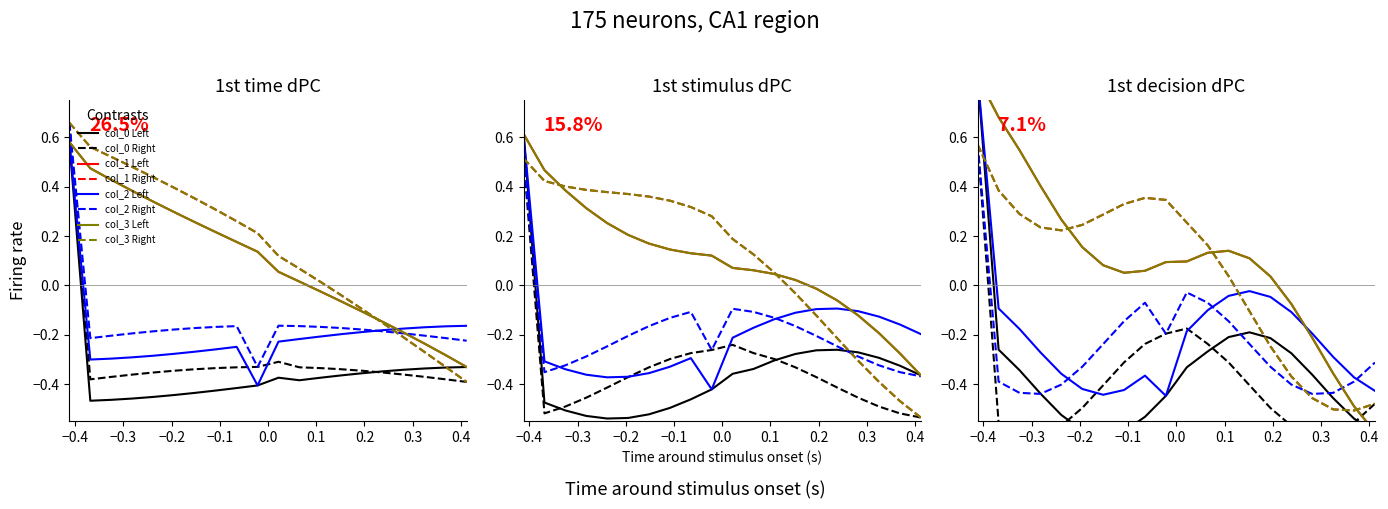

What is the total value across all series at −0.4?

0.4